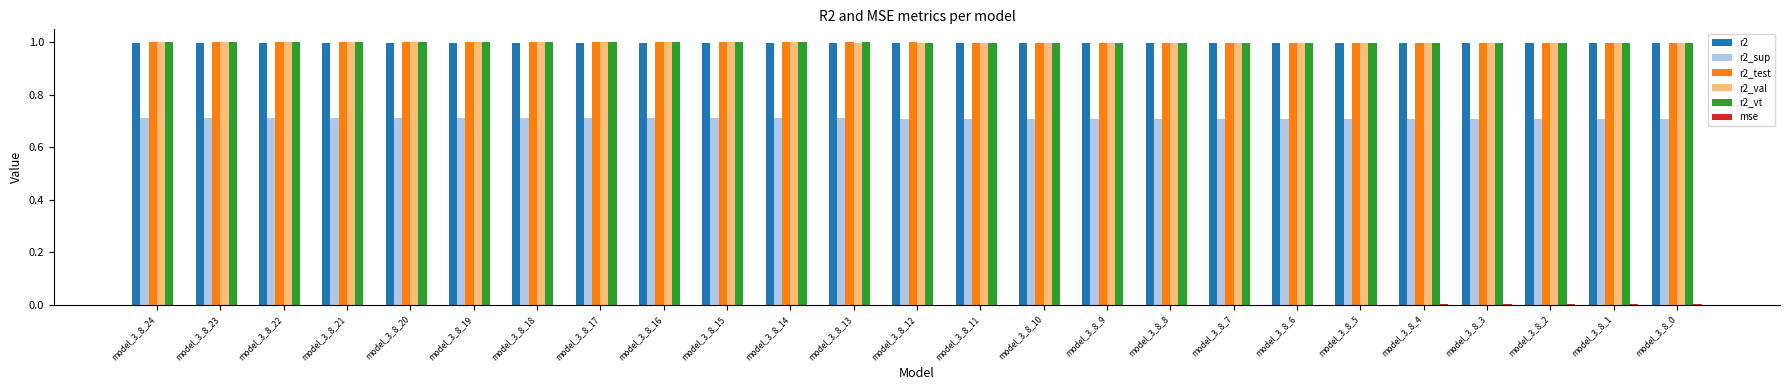

What is the greatest value displayed?

1.0